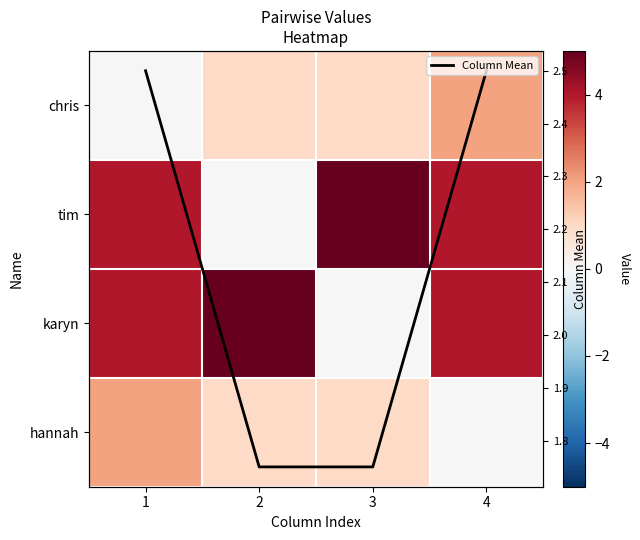

Which series has the largest total across all categories?

tim